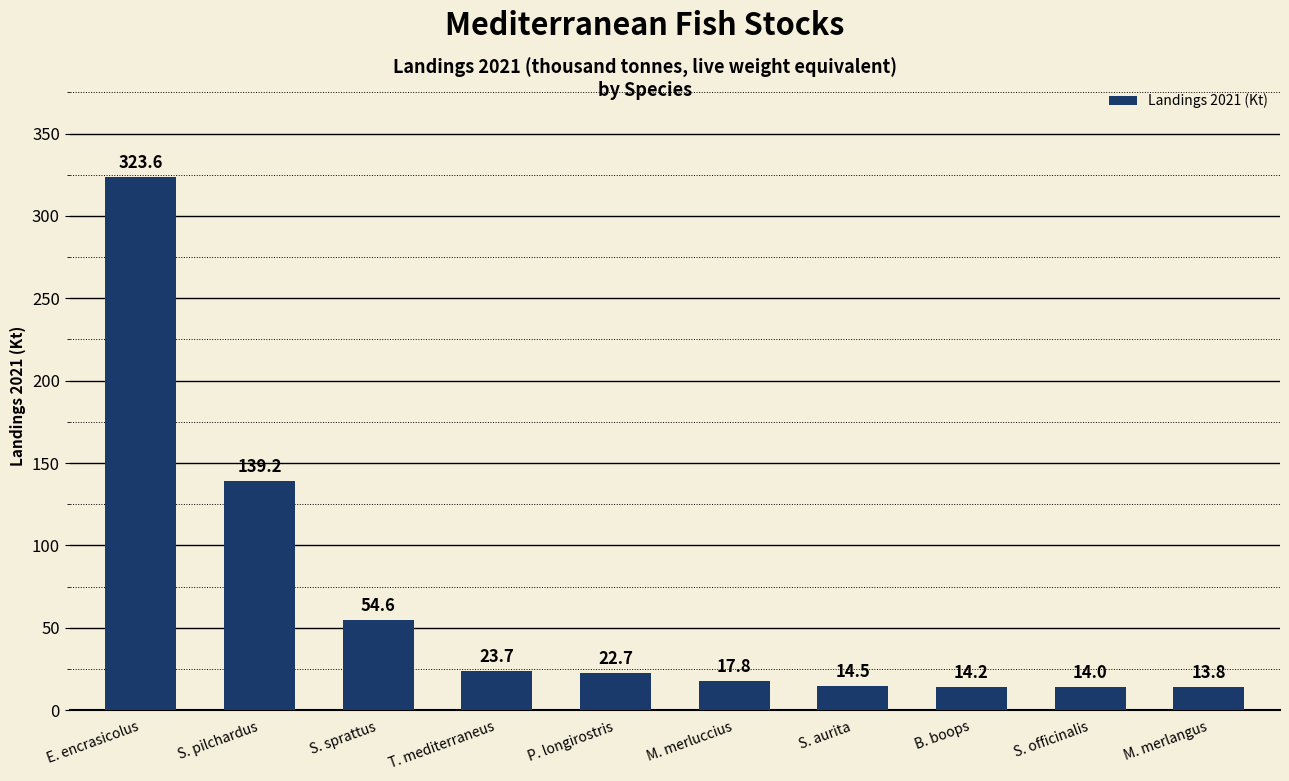

Does the chart contain any negative values?

No